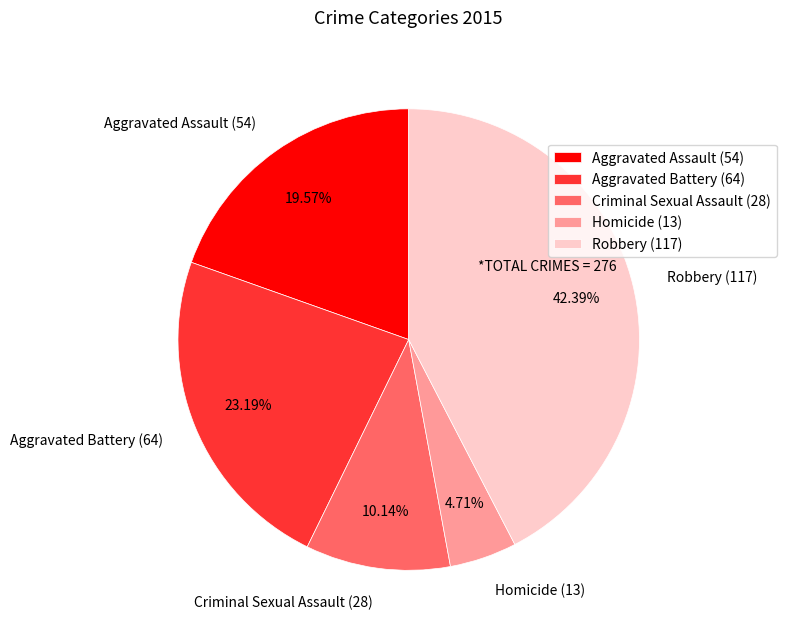

Between Aggravated Assault and Criminal Sexual Assault, which is larger?

Aggravated Assault